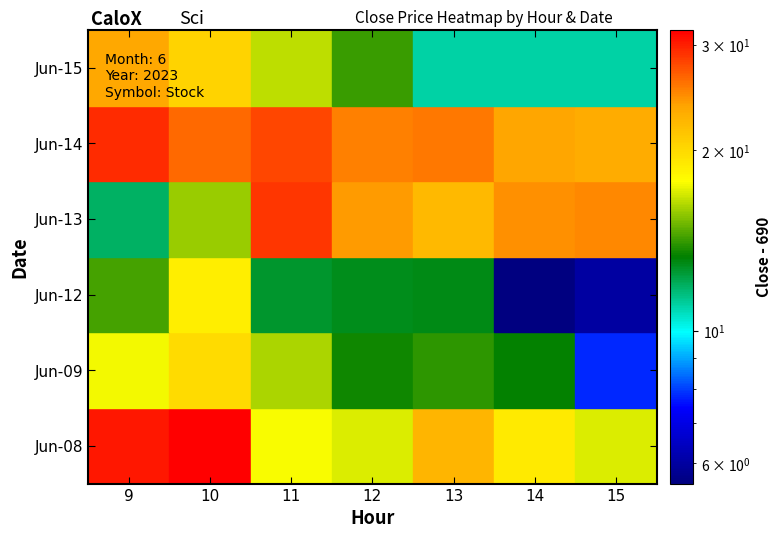

Reading left to right, extract all data points from this chart.

6_8: 0=720.5	1=721.8	2=707.6	3=707.0	4=712.5	5=709.0	6=707.0
6_9: 0=707.5	1=710.0	2=706.1	3=703.5	4=704.0	5=703.3	6=697.8
6_12: 0=704.3	1=708.7	2=702.7	3=702.8	4=703.0	5=695.5	6=696.0
6_13: 0=701.8	1=705.8	2=718.8	3=714.2	4=712.2	5=714.6	6=715.0
6_14: 0=719.4	1=716.4	2=718.0	3=715.2	4=715.7	5=713.7	6=713.2
6_15: 0=713.5	1=710.5	2=706.5	3=704.2	4=701.0	5=701.0	6=701.0